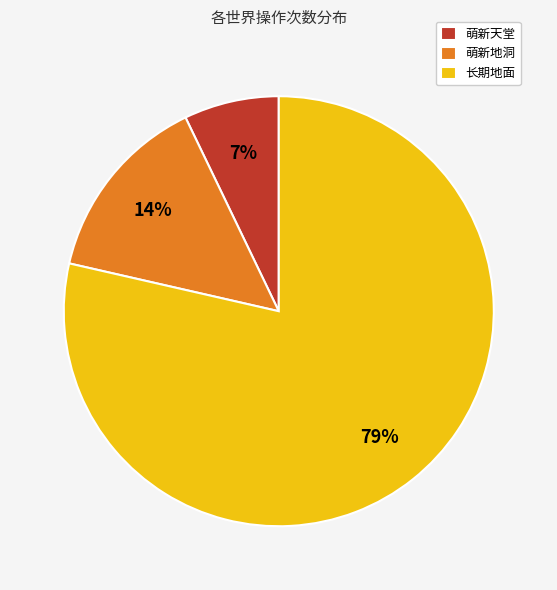

The 萌新地洞 slice represents 14% of the pie. True or false?

True